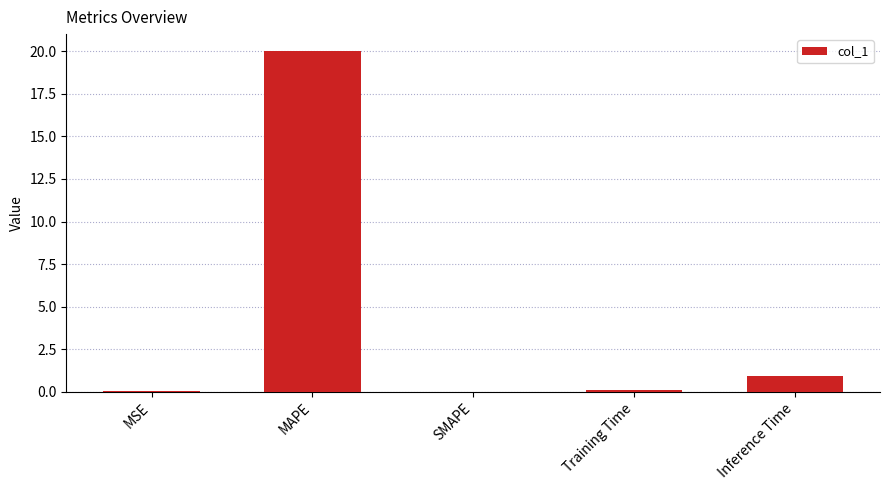

True or false: the data shows 12.0 at SMAPE.

False